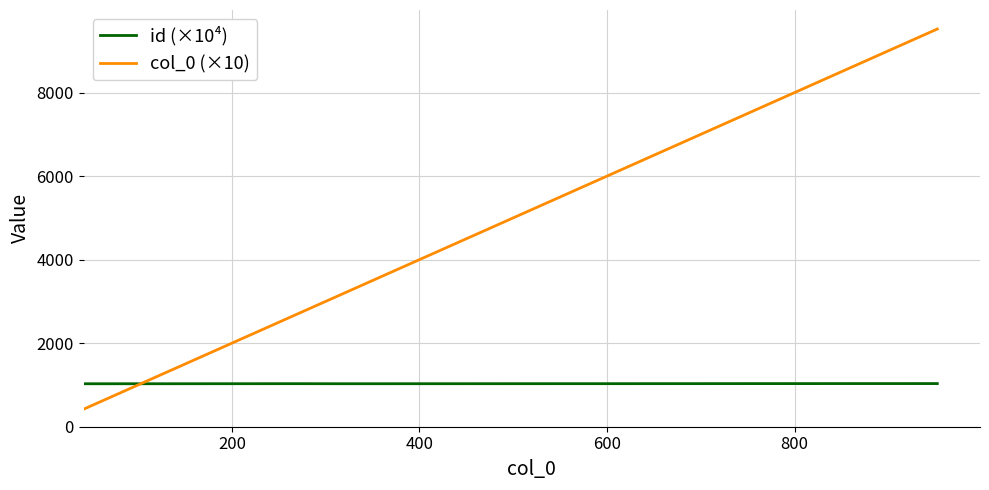

How many values in the id (×10⁴) series are below 1030?

8